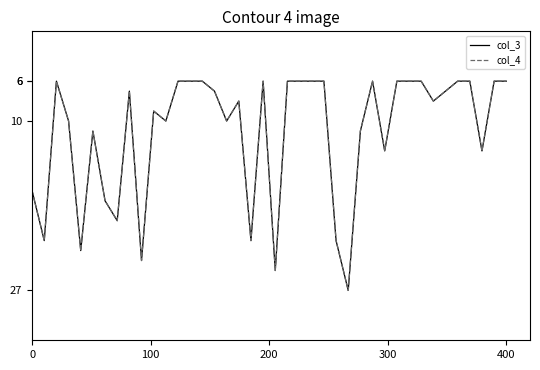

Is this an area chart (filled region under the line)?

No